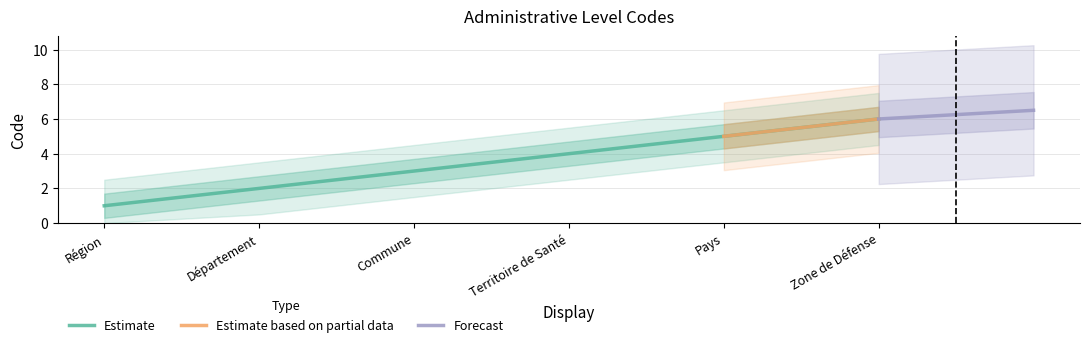

The chart shows a value of 1 at Région. True or false?

True